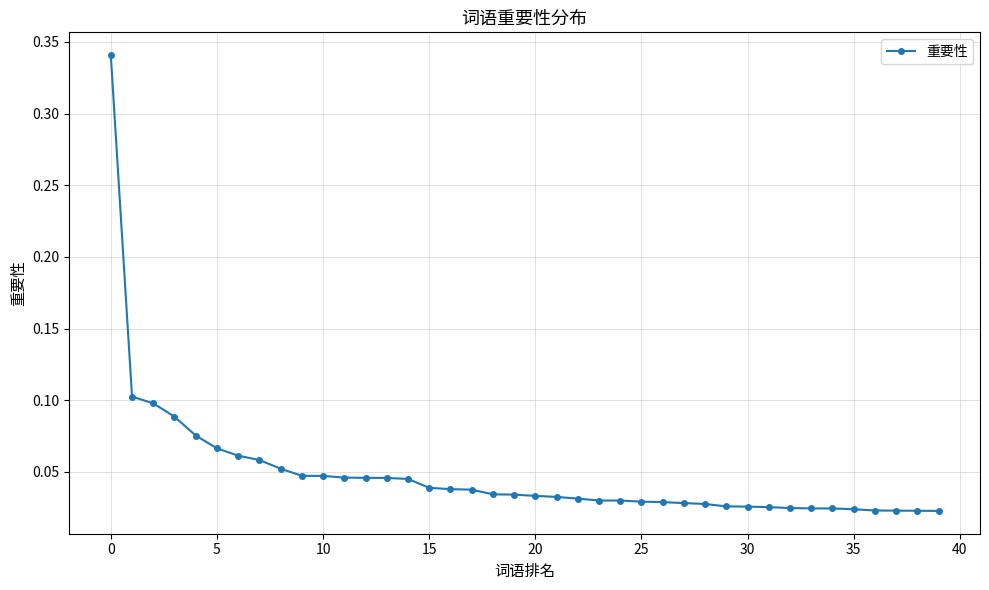

What is the sum of all values?

1.9